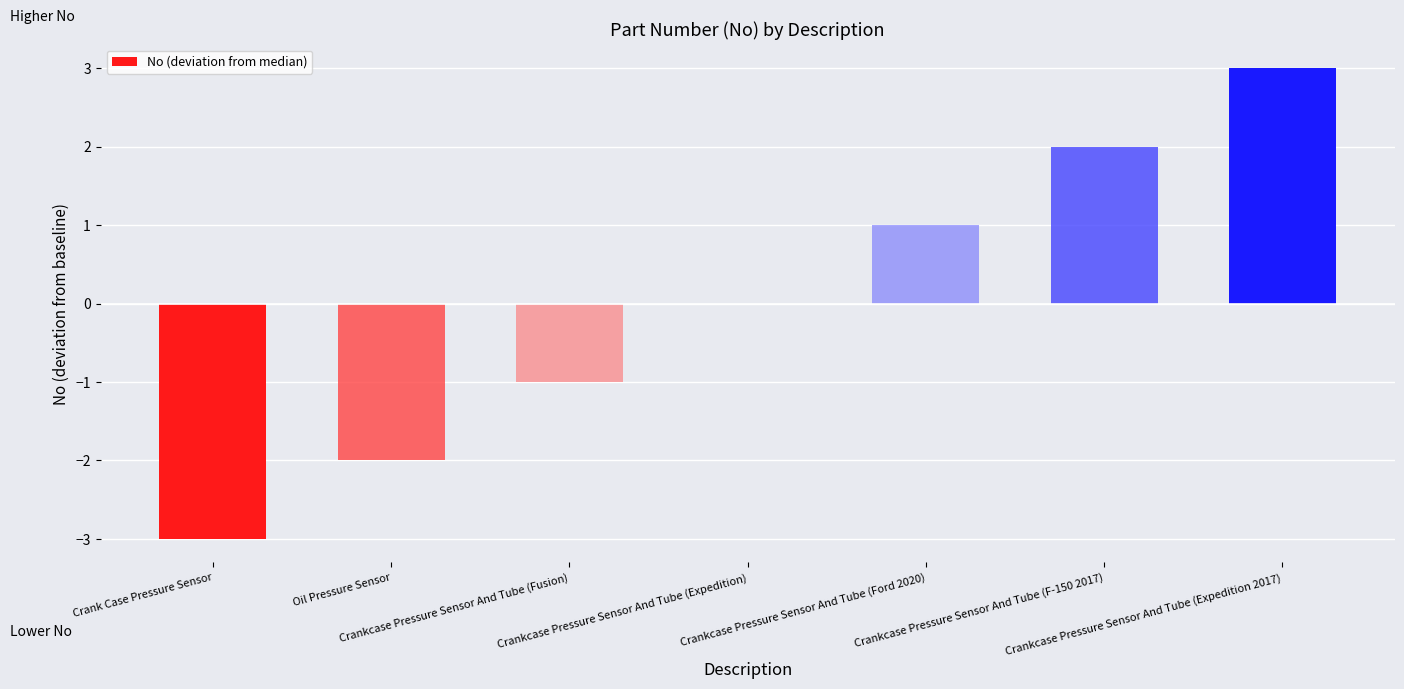

What is the maximum value shown in the chart?

3